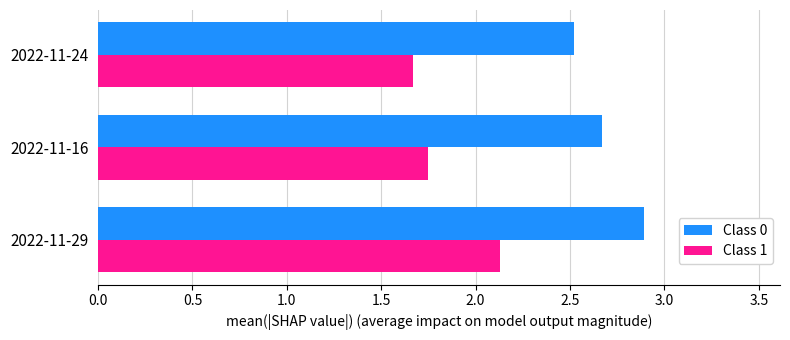

What is the sum of the Class 1 values at 2022-11-16 and 2022-11-24?

3.4